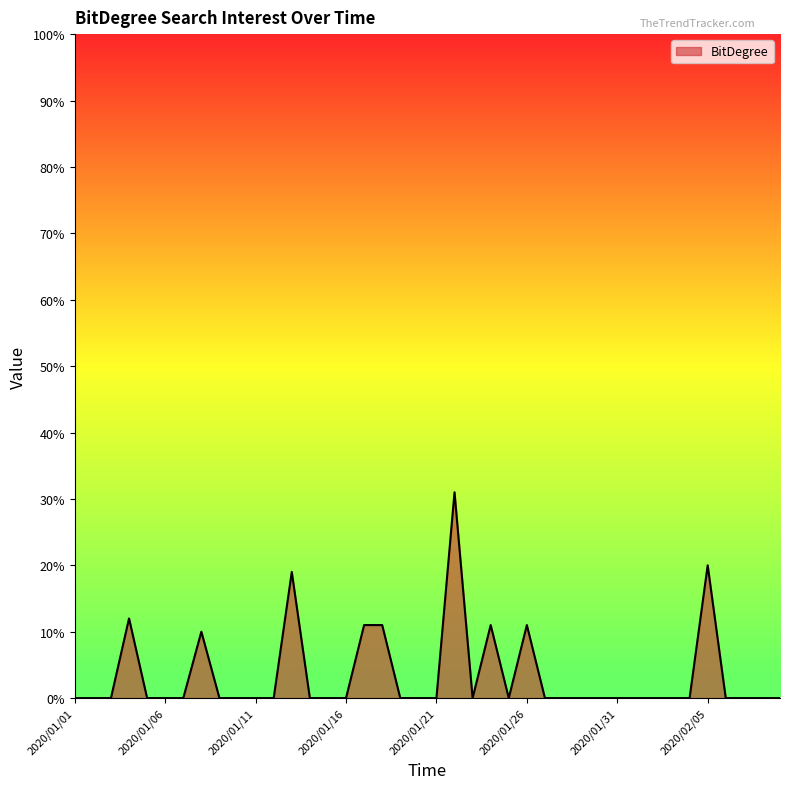

What is the greatest value displayed?

31